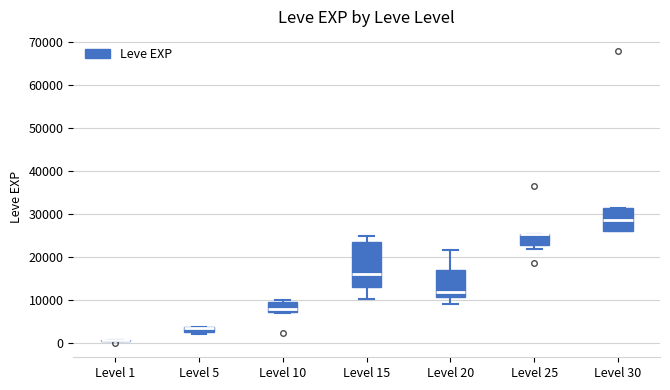

Where is the upper edge of the box for Level 25 on the y-axis? The values are not printed on the chart, so give them approximately, as read against the axis.

25000